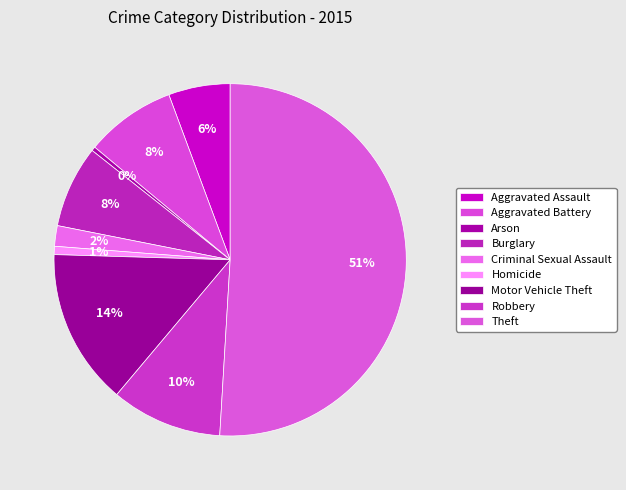

How many segments does this pie chart have?

9